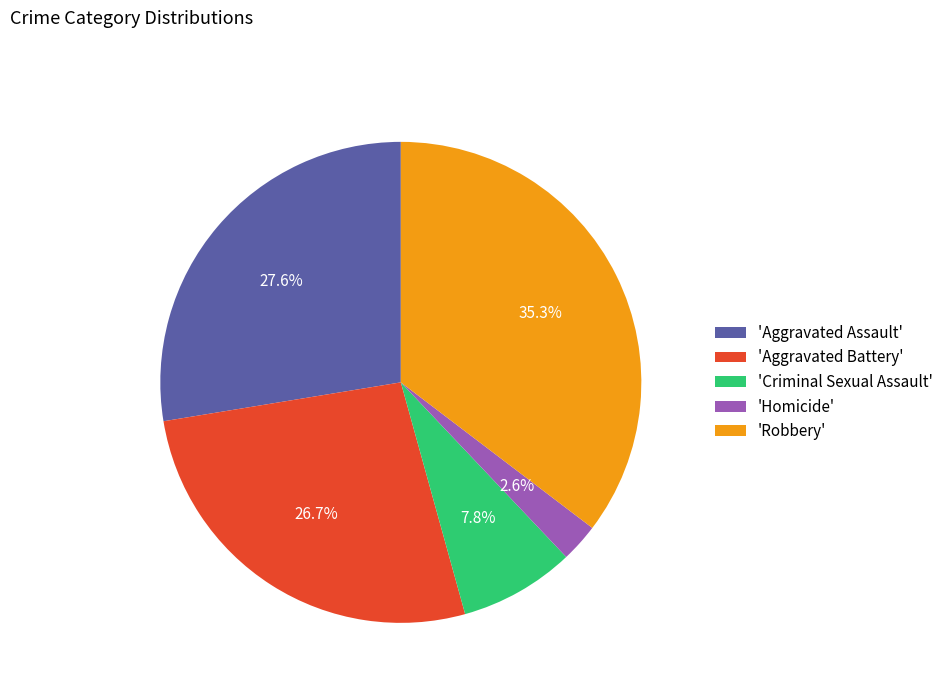

To the nearest percent, what is the average slice percentage?

20%